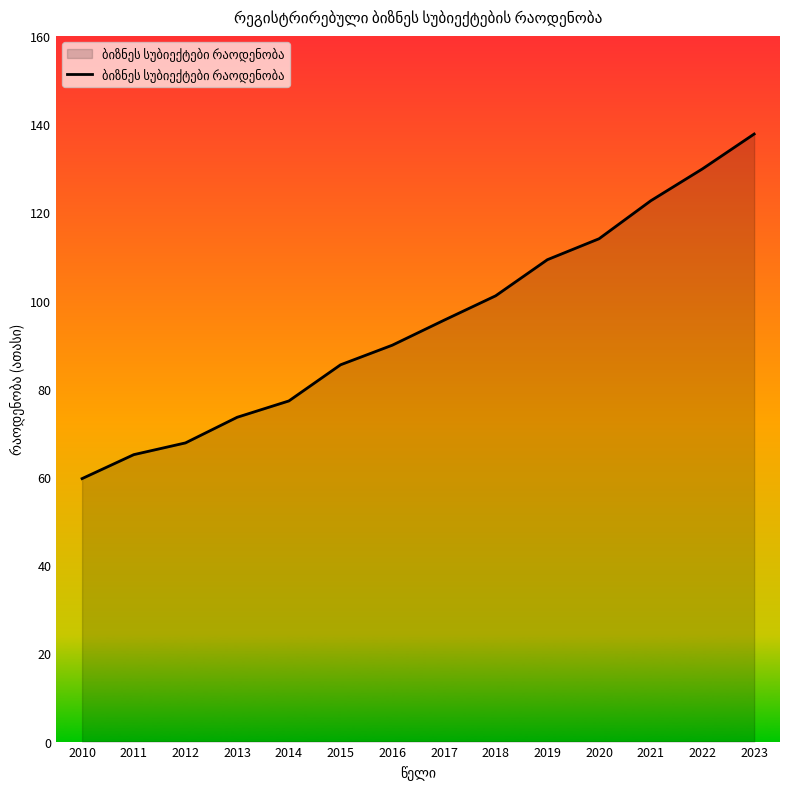

Read the value at 2016.

89.9